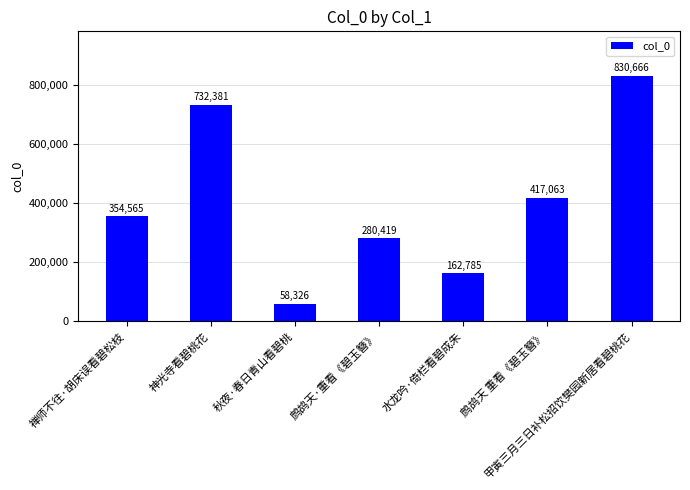

How many values are between 162785 and 732381?

5